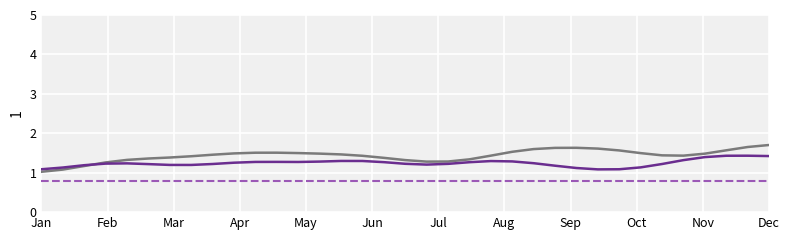

What is the greatest value displayed?

1.7